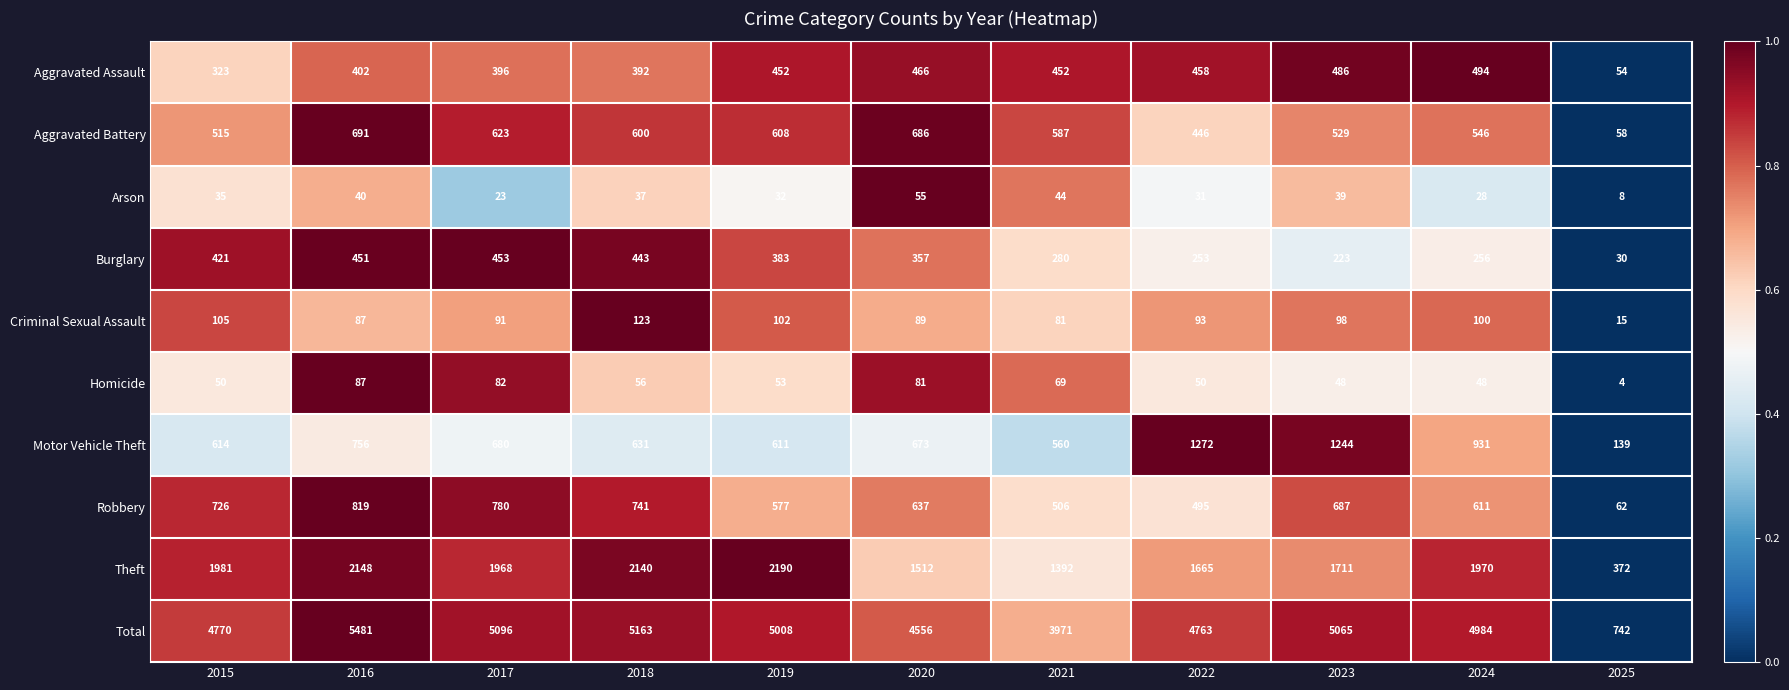

What is the difference between the Total values at 2016 and 2024?

497